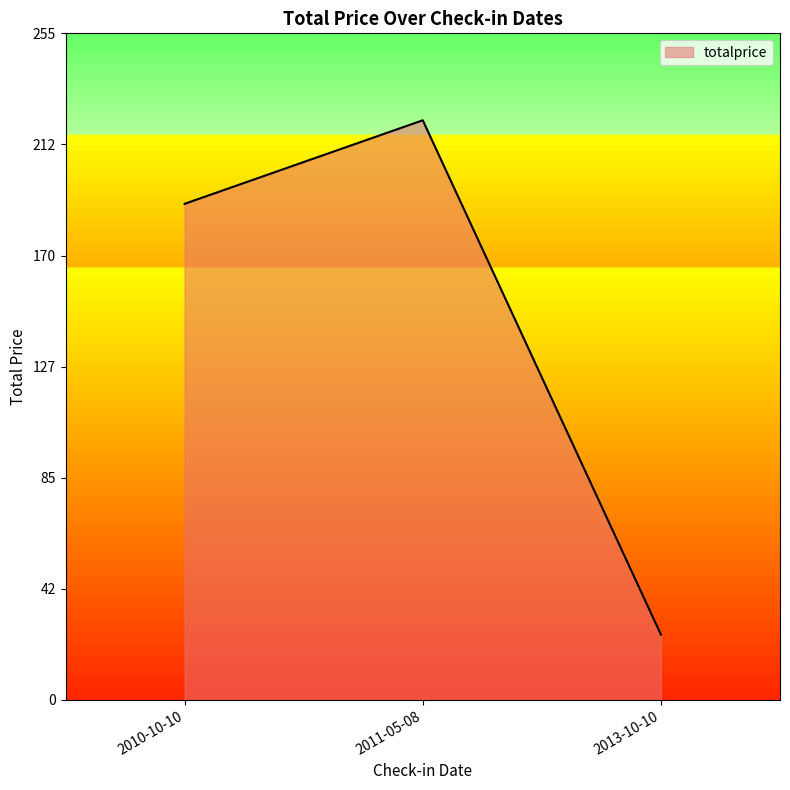

Is it true that the value at 2010-10-10 is 49?

False